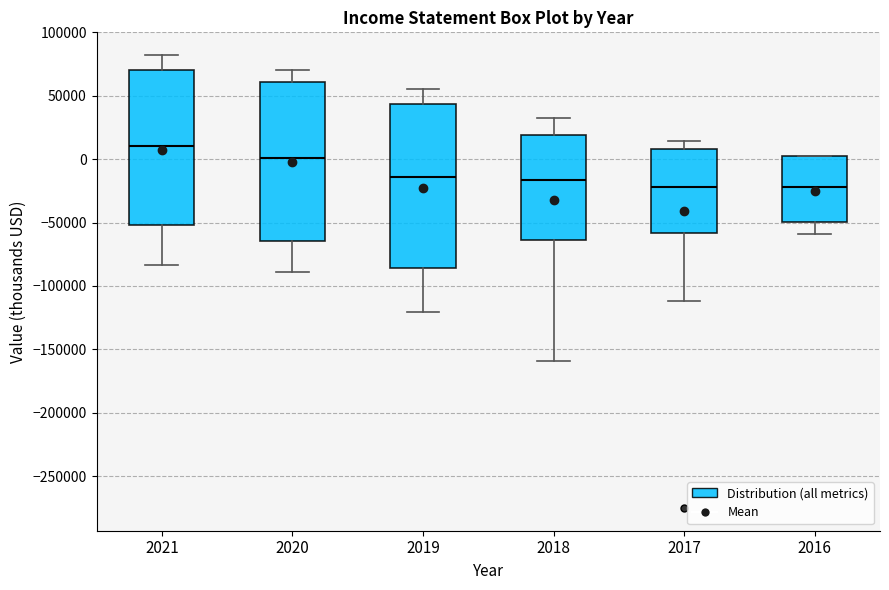

Which box's median line is the highest?

2021